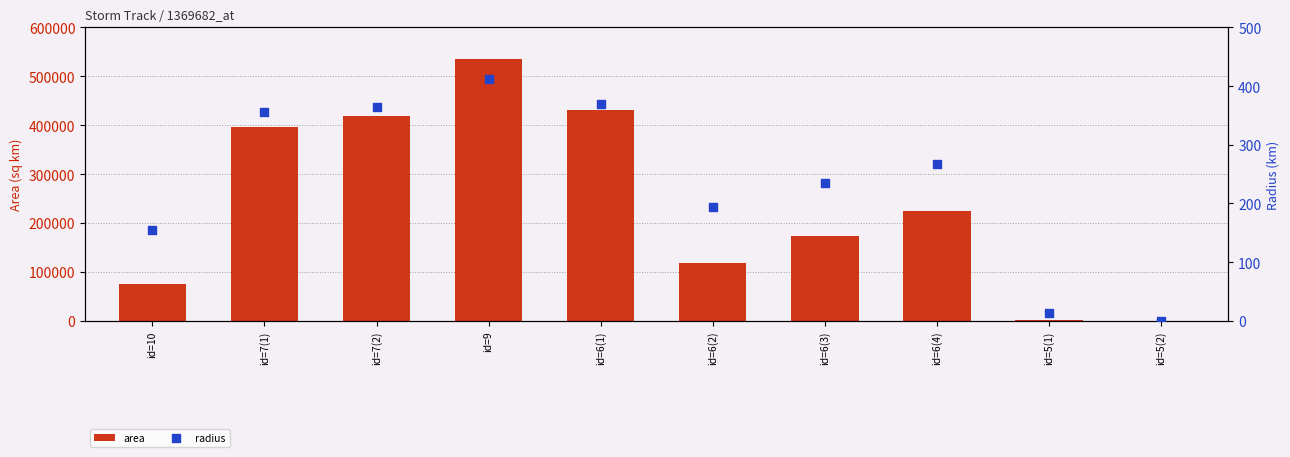

At how many categories does at least one series exceed 432534?

1